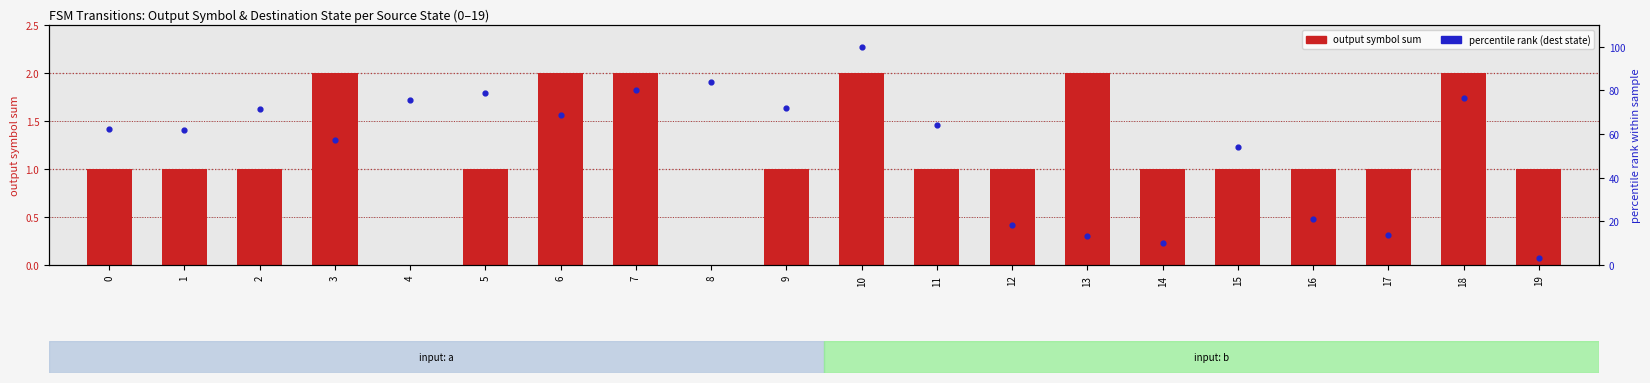

Which series reaches the maximum Y coordinate?

percentile rank (dest state)